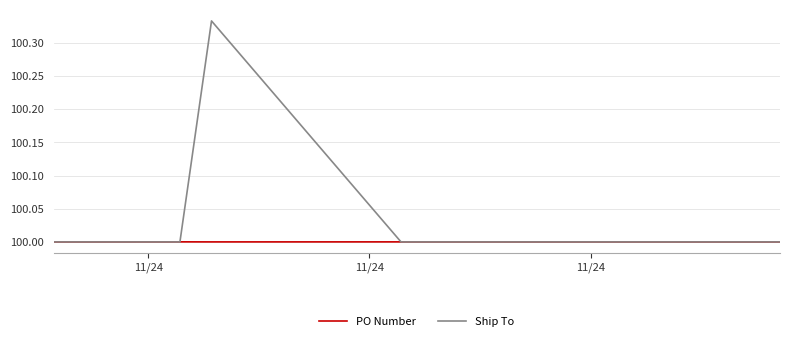

Which series has the widest spread of values?

Ship To